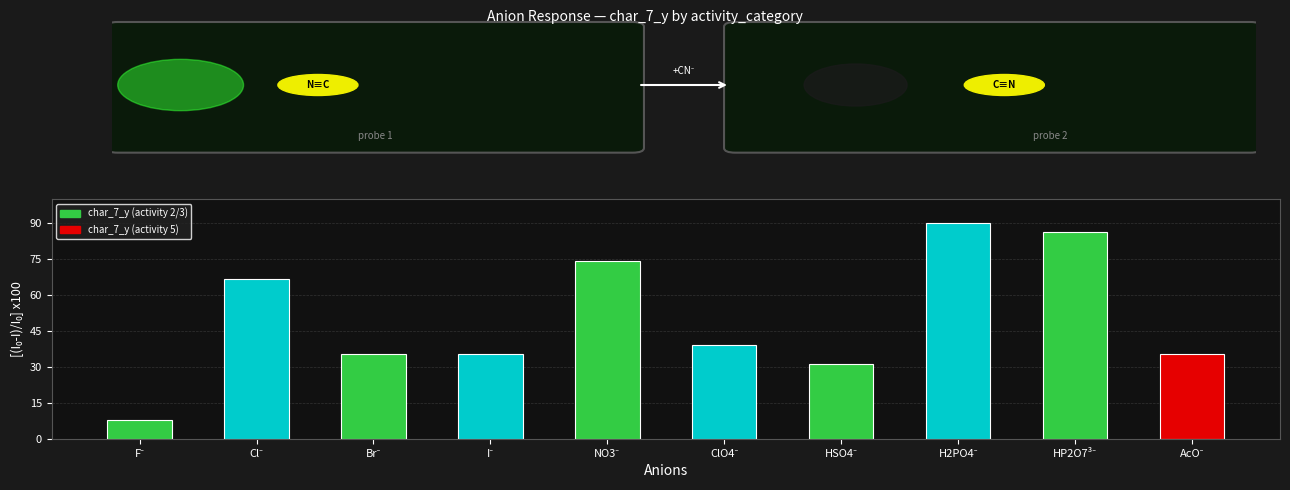

What is the difference between the maximum and second lowest values?

58.7